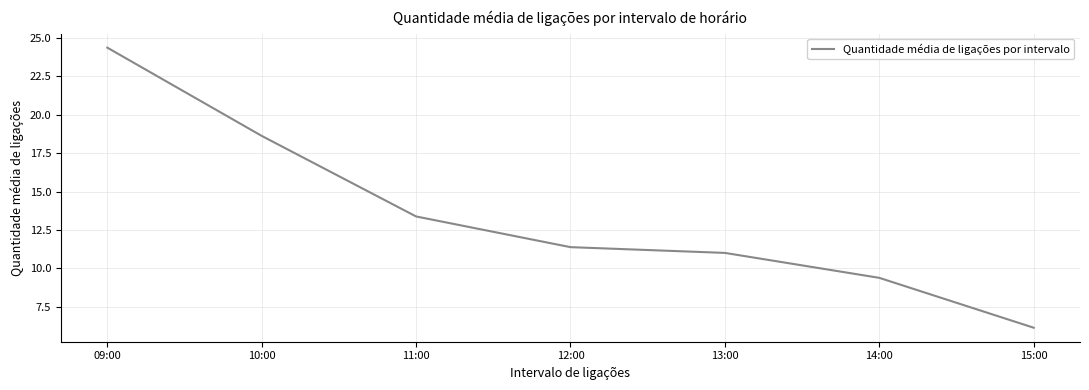

What is the average value?

13.5